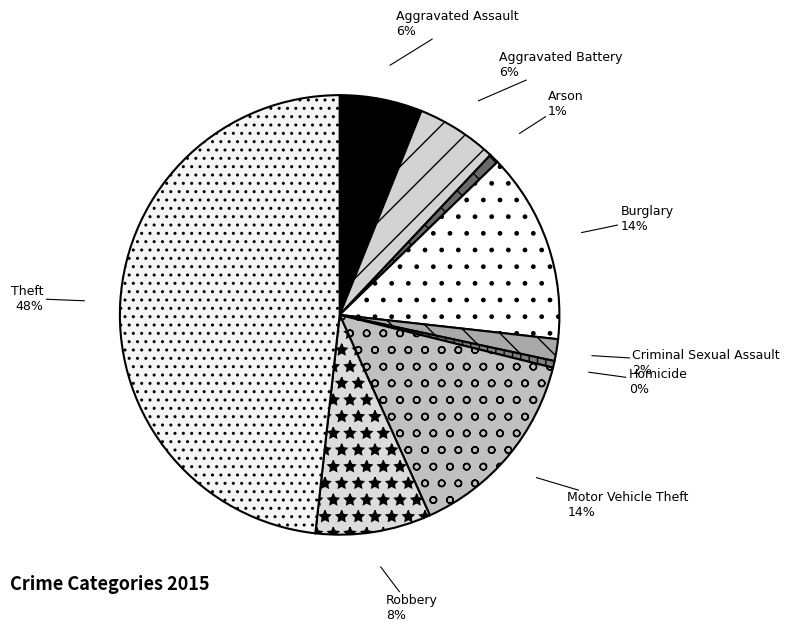

Which has a higher value, Motor Vehicle Theft or Homicide?

Motor Vehicle Theft